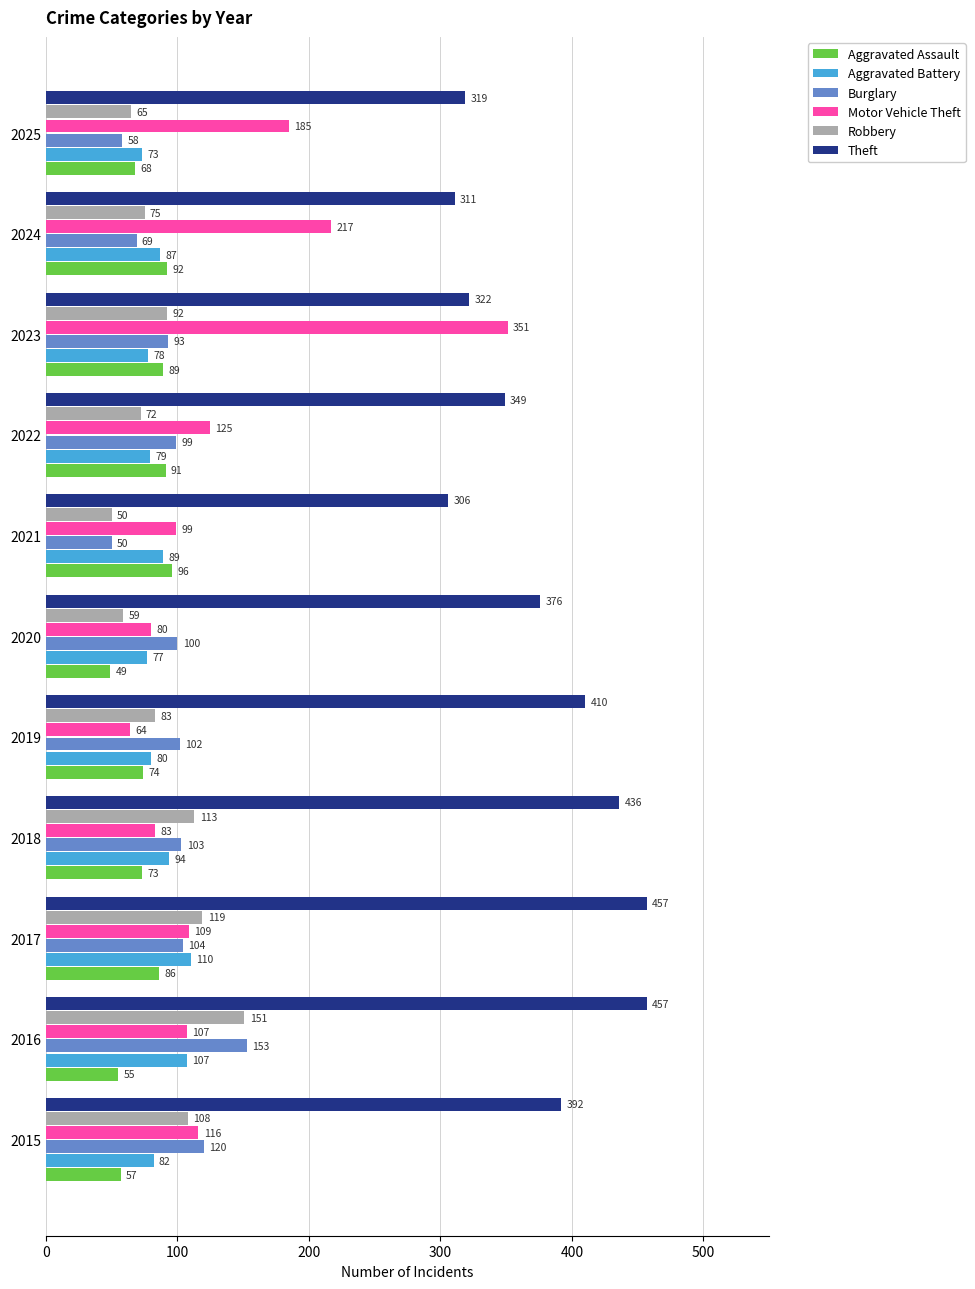

True or false: Motor Vehicle Theft has a value of 258 at 2025.

False